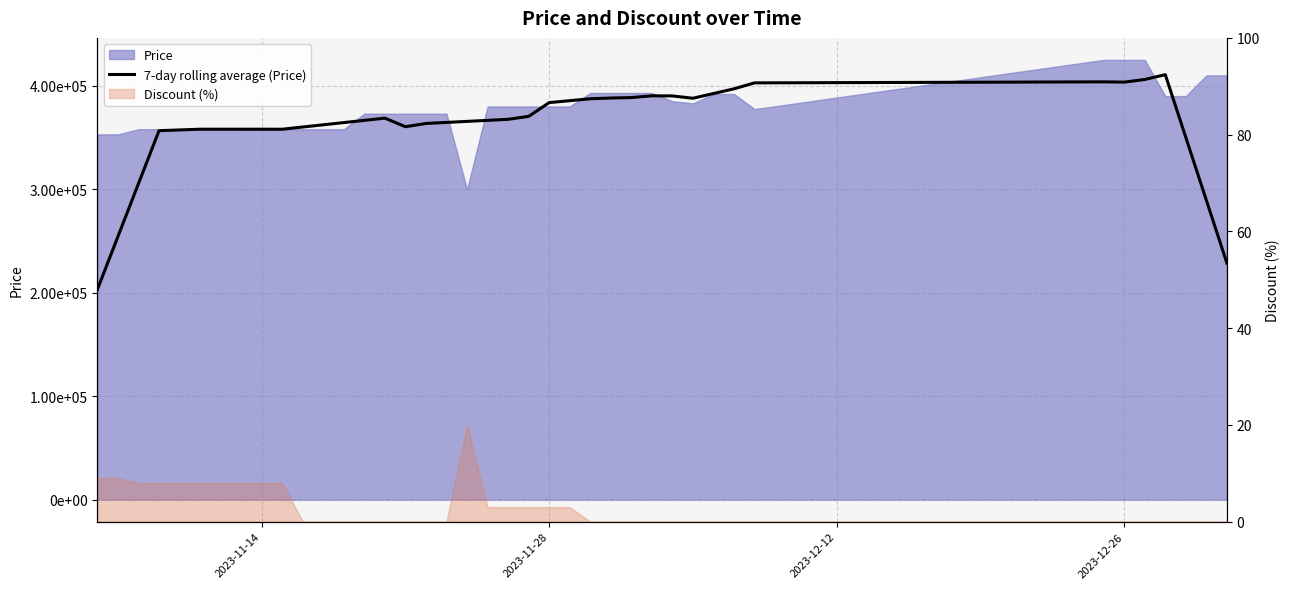

Is it true that the value at 10 is 148052.1?

False